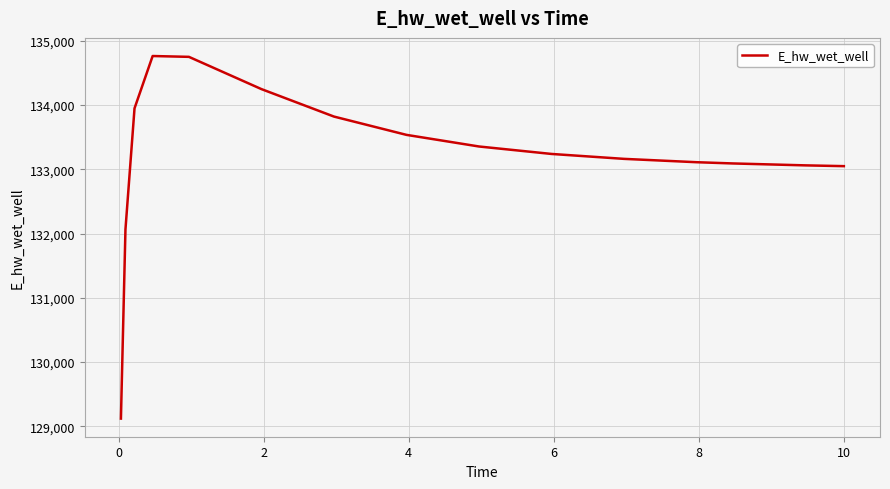

What is the difference between the maximum and minimum values?

5642.9